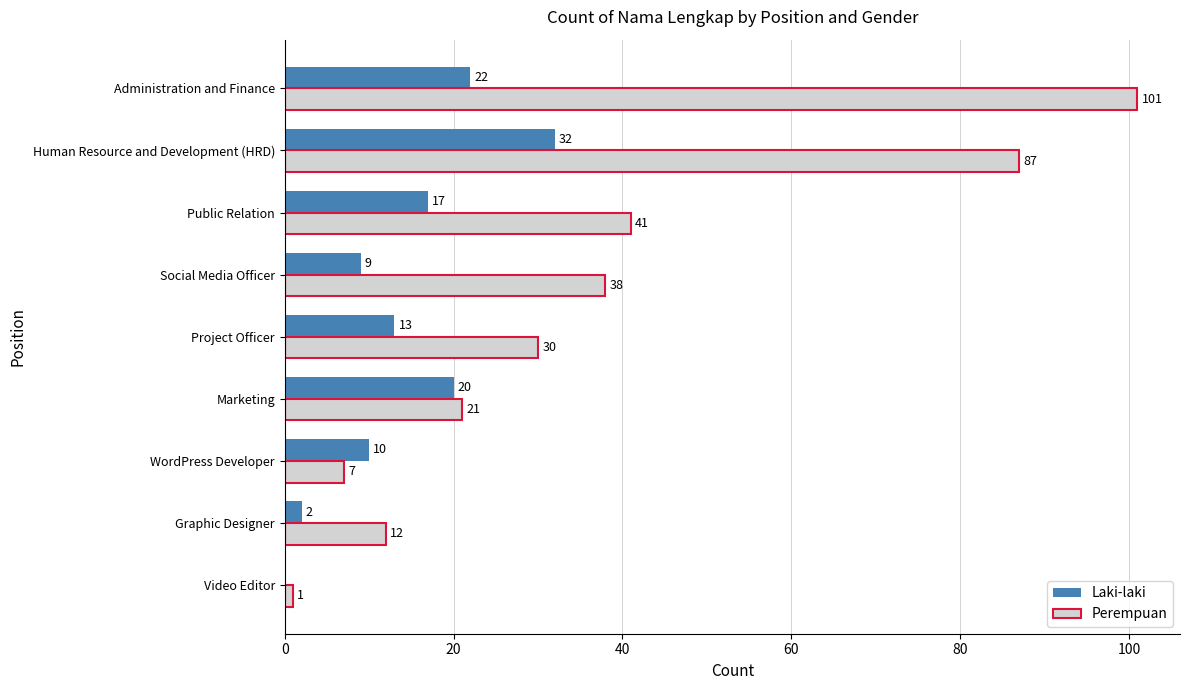

What is the total value across all series at Human Resource and Development (HRD)?

119